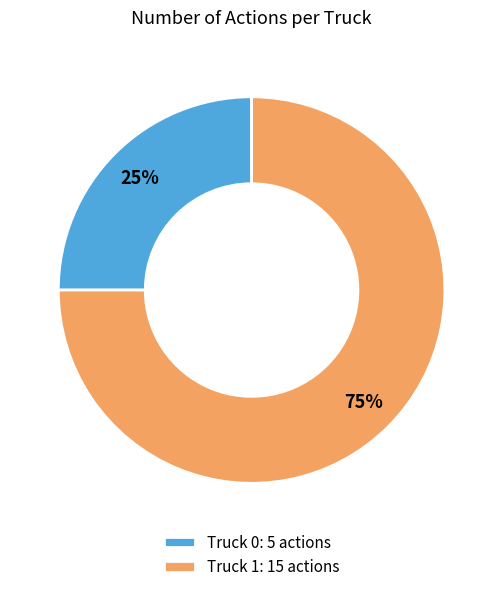

Rank the categories by value from highest to lowest.

Truck 1, Truck 0